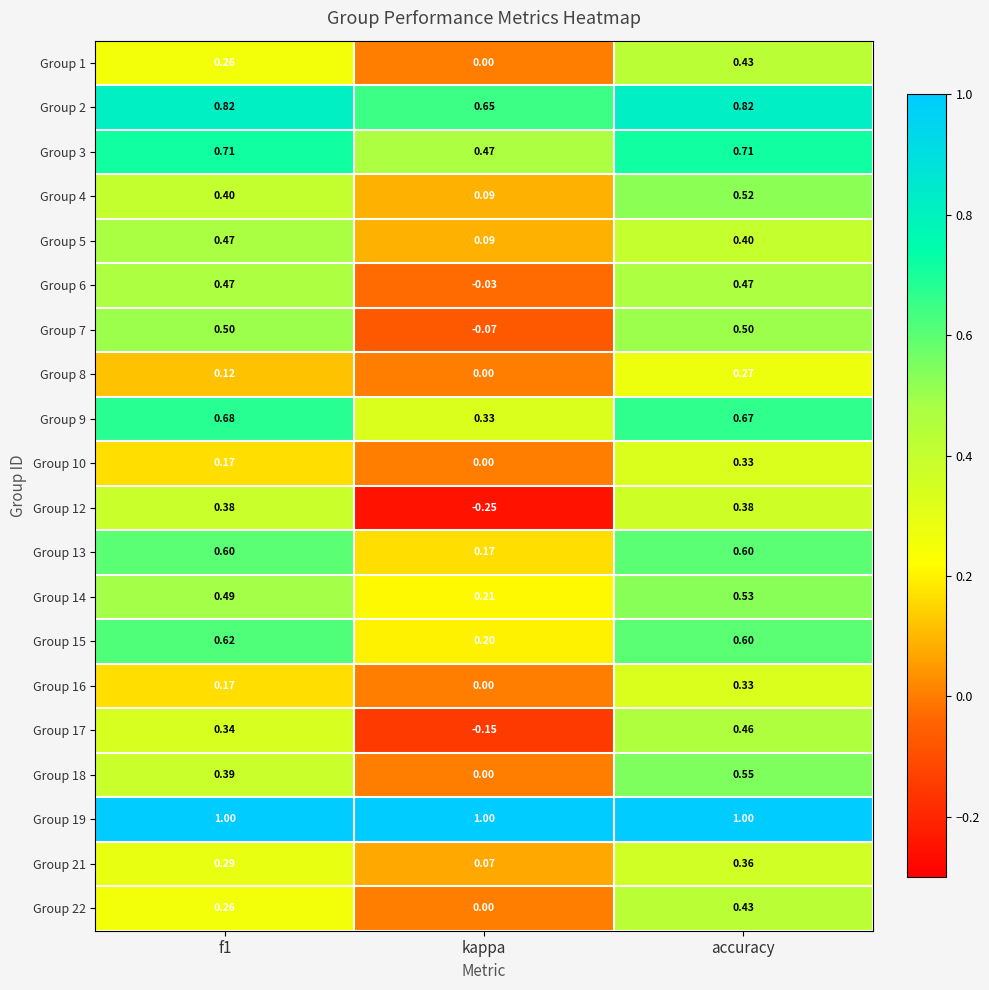

At which label is Group 2 closest to 0?

kappa